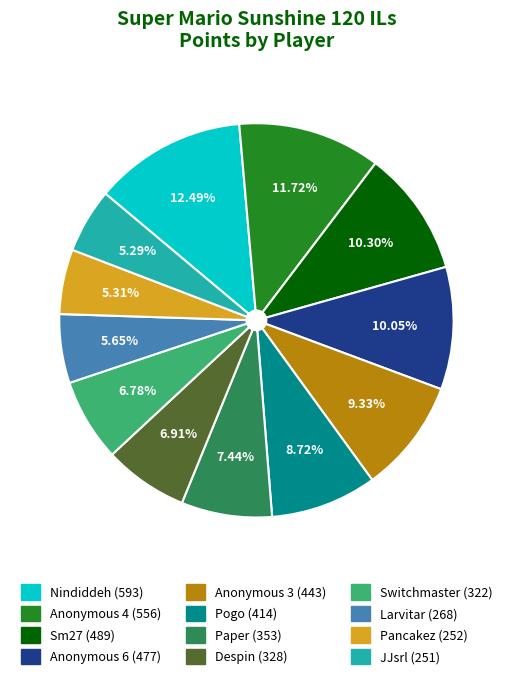

Which slice is the largest?

Nindiddeh